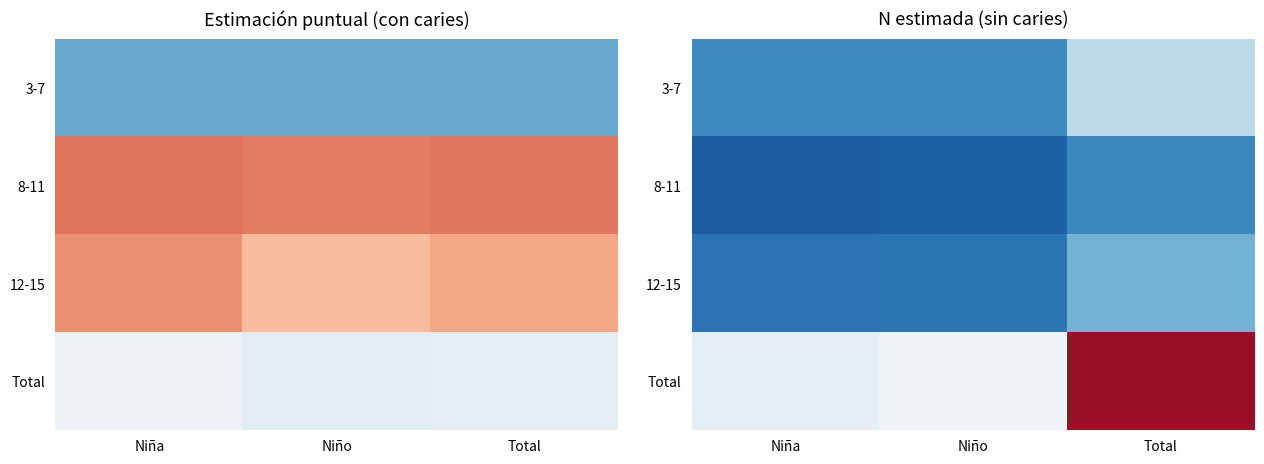

Is it true that 12-15 equals 33804 at Niña?

False